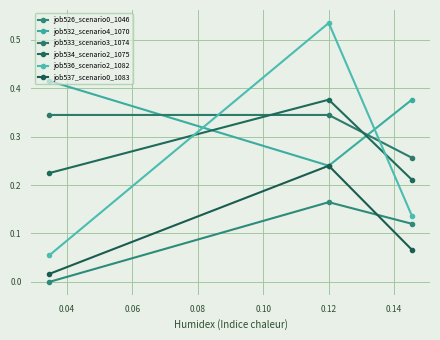

How many positive values does the job526_scenario0_1046 series have?

2